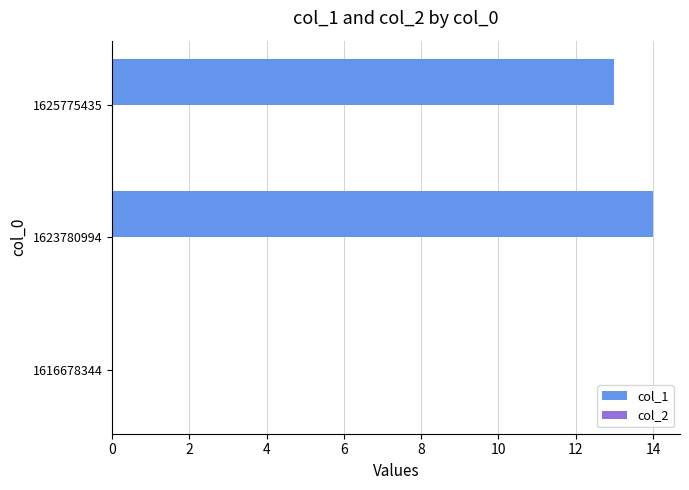

Approximately how many times larger is the value at 1625775435 compared to 1623780994?

0.9